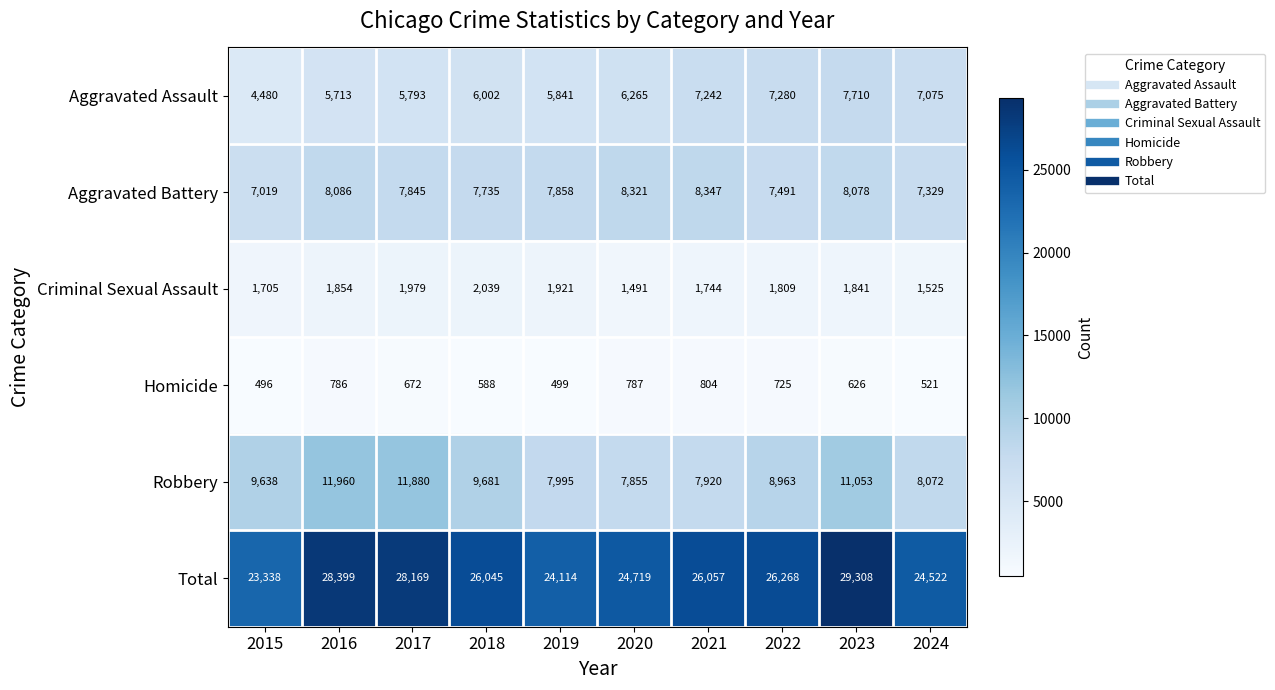

What is the sum of all Homicide values?

6504